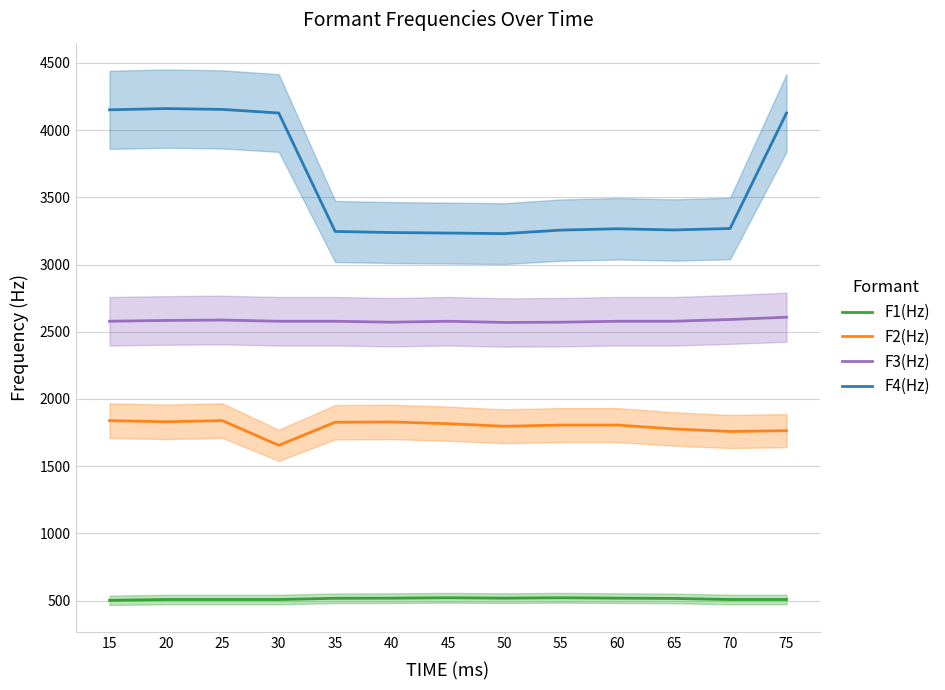

What is the smallest value displayed?

502